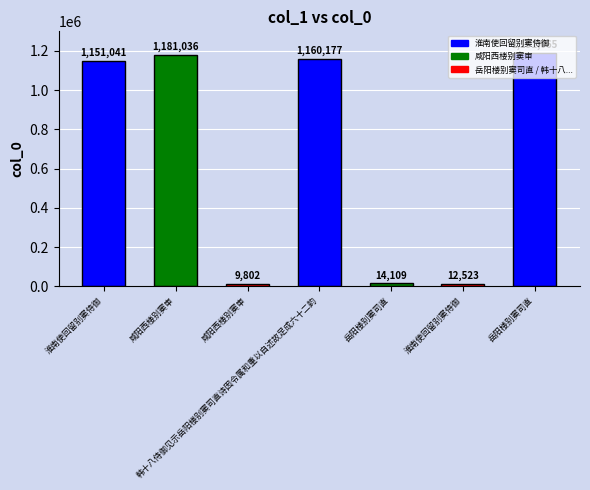

How many series are shown in this chart?

1